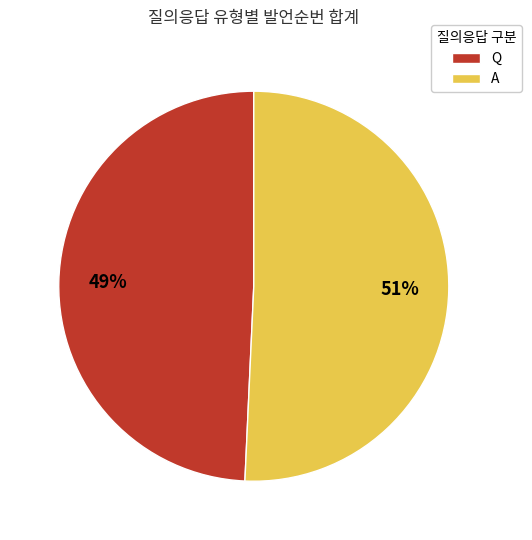

To the nearest percent, what portion does A represent?

51%